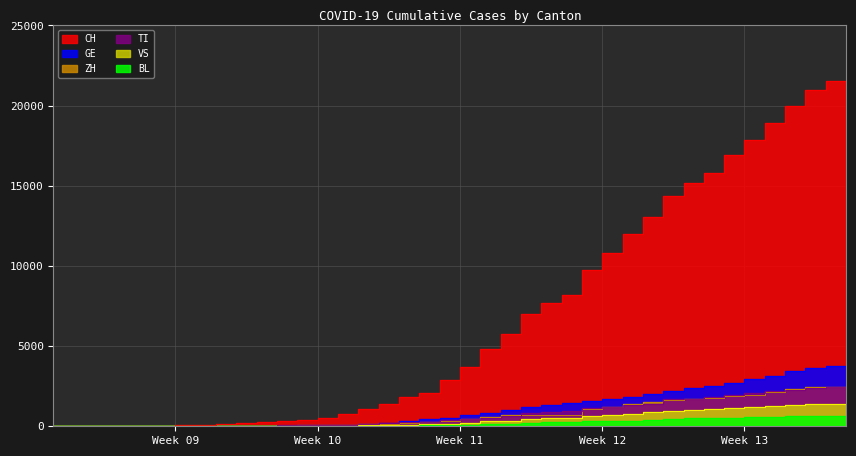

What is the difference between the maximum and second lowest values in the CH series?

21532